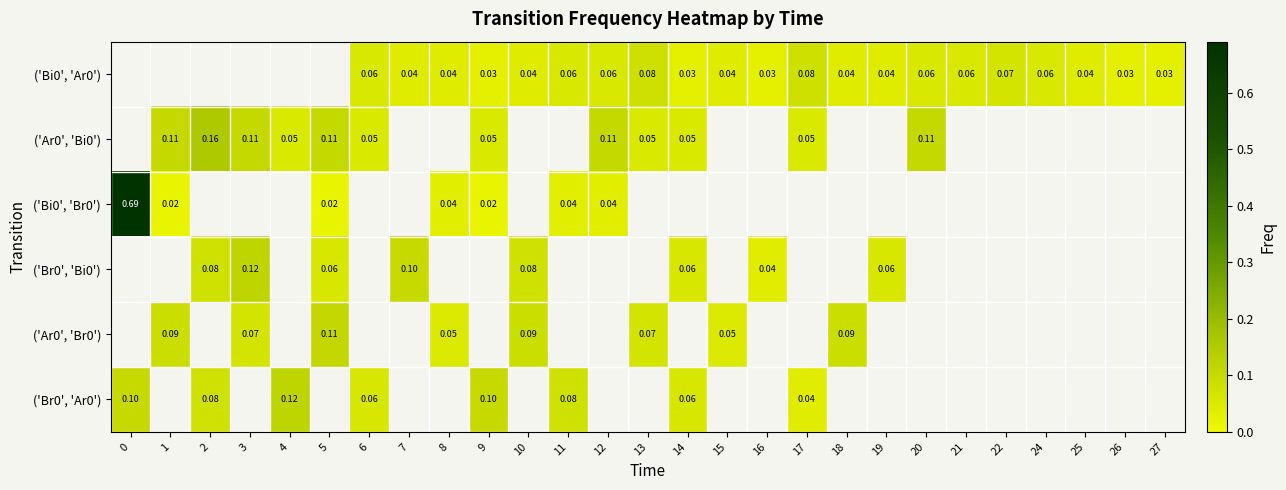

What is the greatest value displayed?

0.7